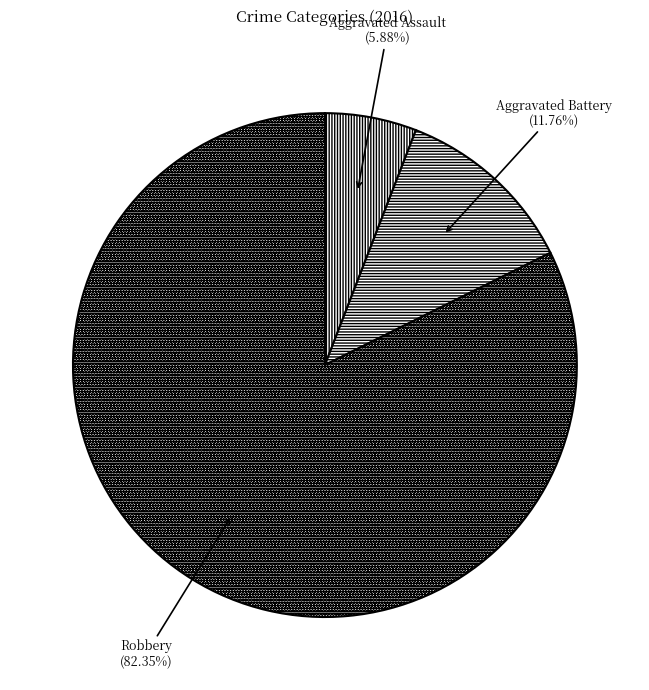

How many slices are in this pie chart?

3